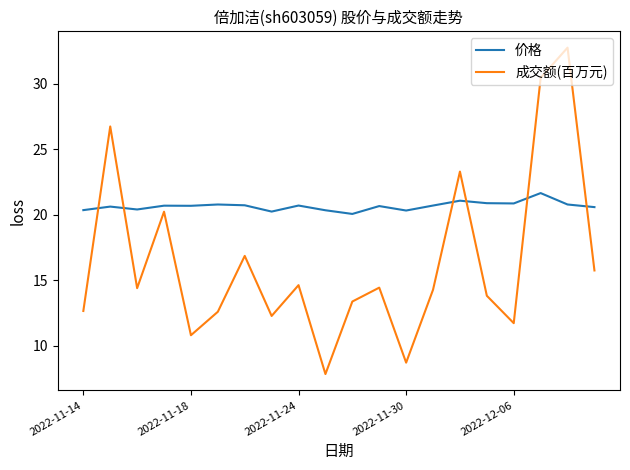

What is the difference between the maximum and second lowest values in the 成交额(百万元) series?

24.0